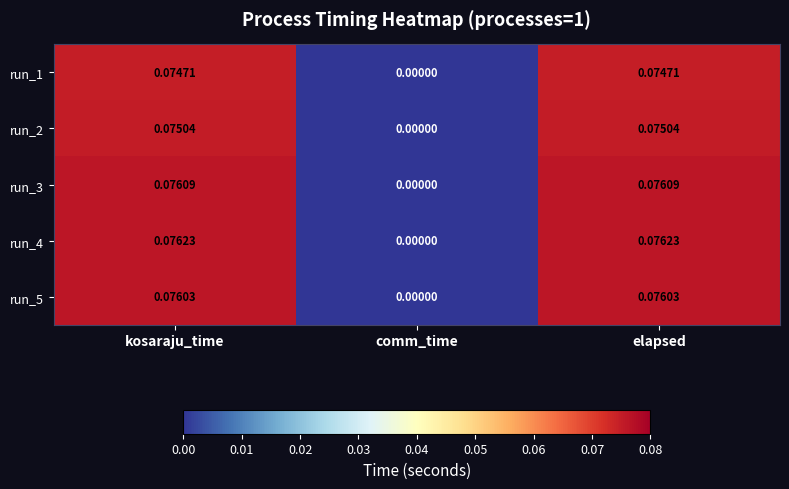

At which label is run_3 closest to 0?

comm_time